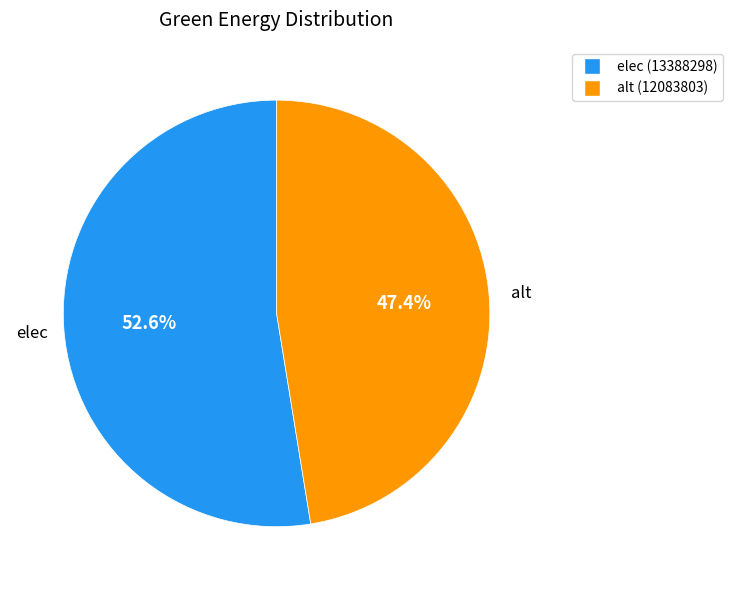

Is it true that elec is 53% of the pie?

True